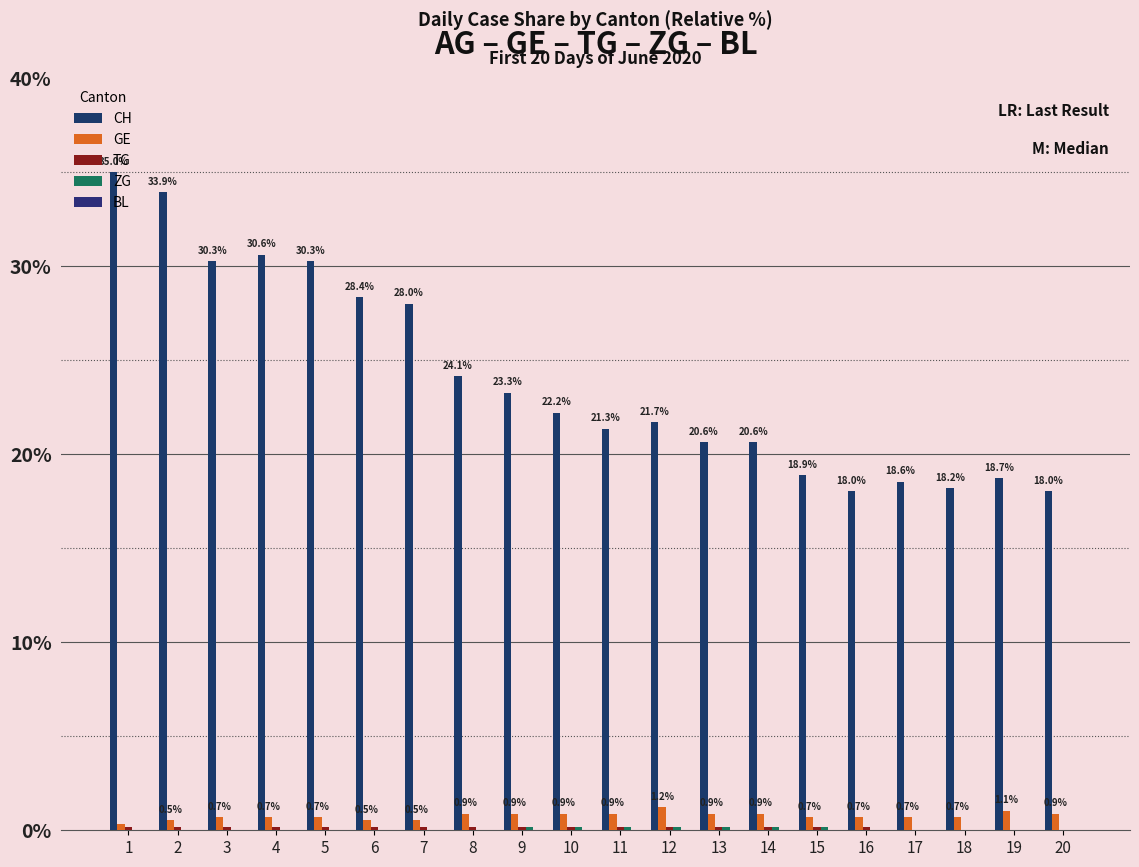

Count the number of data series in this chart.

4